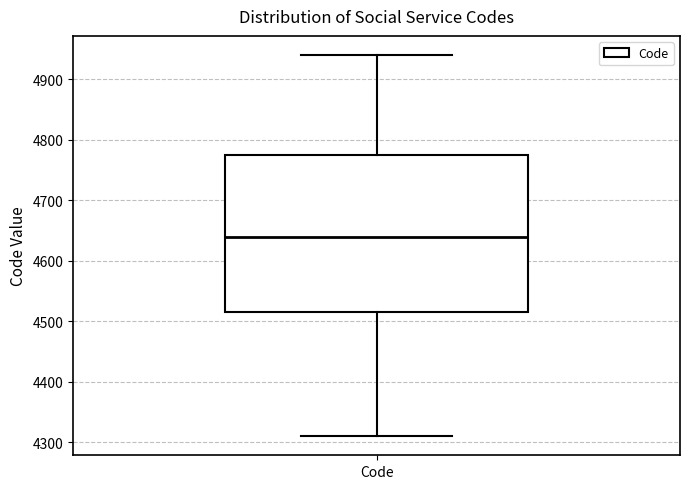

Where does the lower whisker of the box for Code end on the y-axis? The values are not printed on the chart, so give them approximately, as read against the axis.

4310